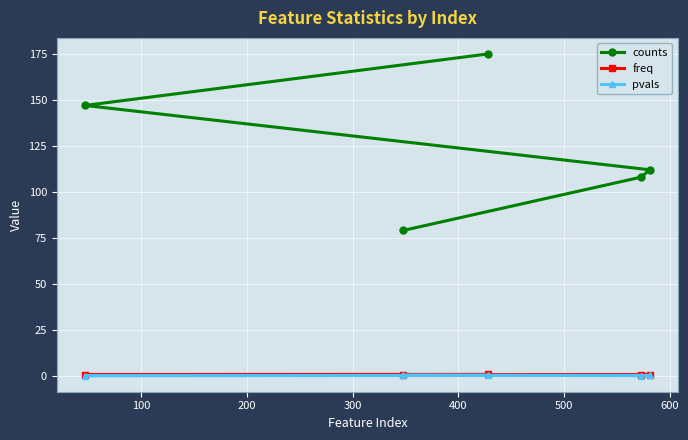

What is the minimum value for freq?

0.3